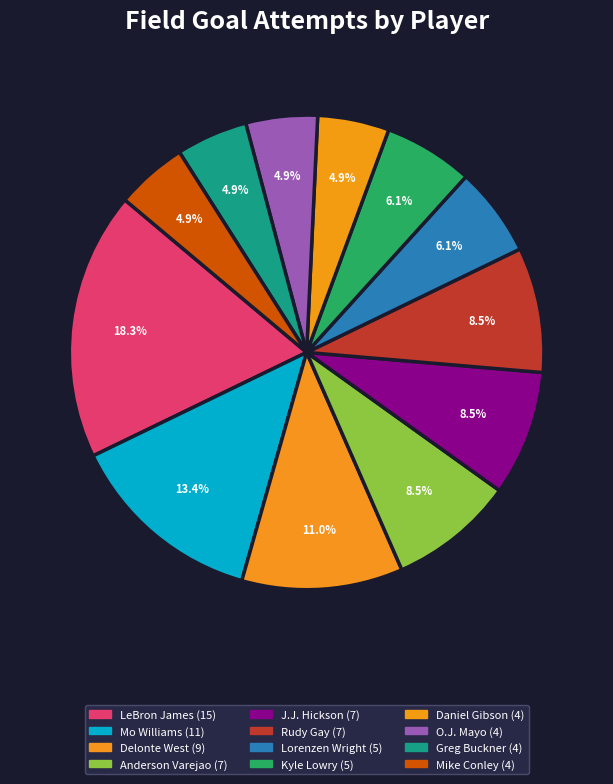

Is it true that LeBron James is 13% of the pie?

False